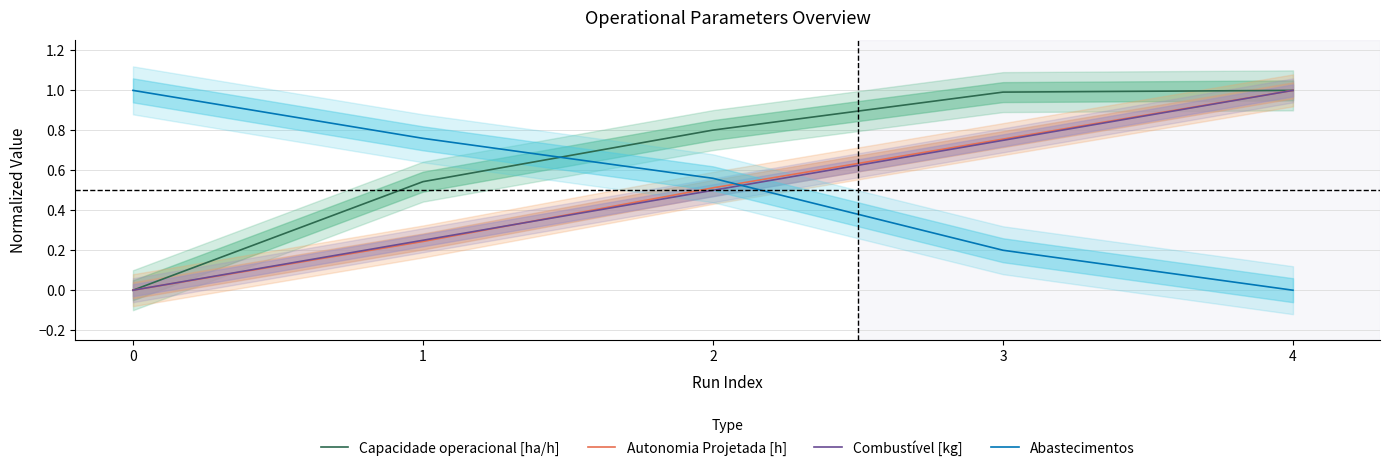

At how many categories does at least one series exceed 0?

5